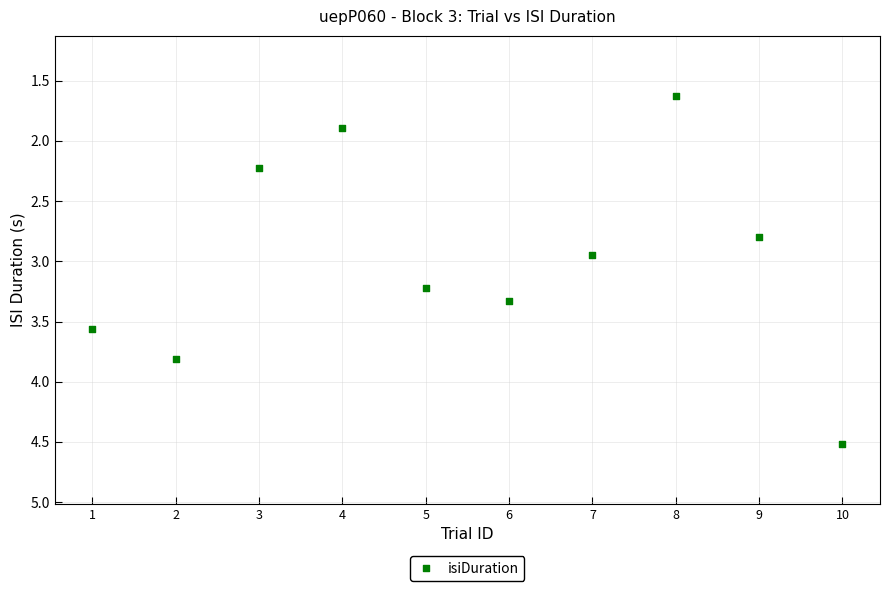

What is the range of X values (max minus min)?

9.0